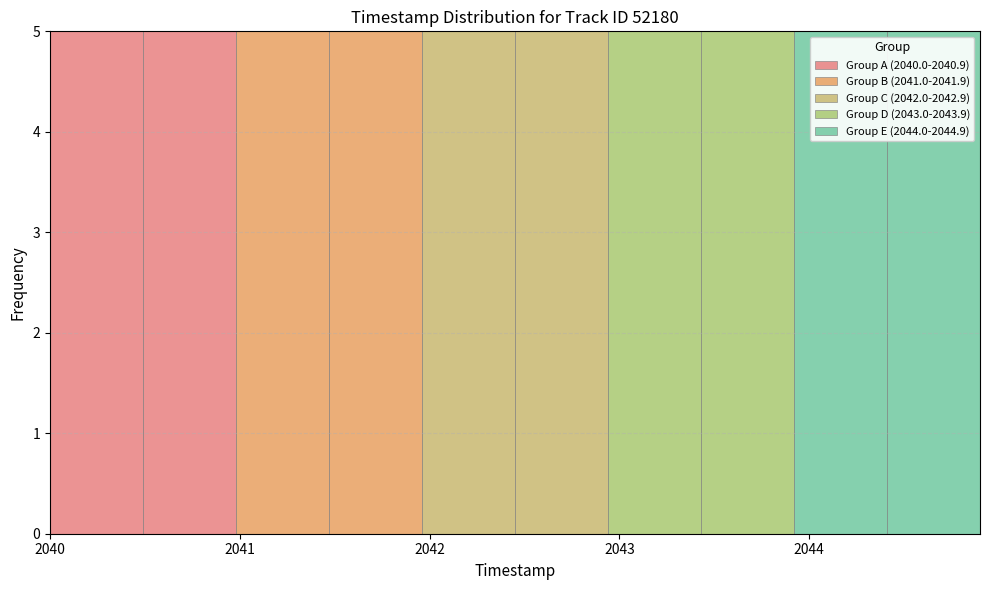

Reading left to right, list every stacked bar in this chart as the range it spans on the x-axis followed by its total height. Neither the bar edges nor the heights are printed on the chart, so give them approximately, as read against the axes.

2040.00 to 2040.49: 5
2040.49 to 2040.98: 5
2040.98 to 2041.47: 5
2041.47 to 2041.96: 5
2041.96 to 2042.45: 5
2042.45 to 2042.94: 5
2042.94 to 2043.43: 5
2043.43 to 2043.92: 5
2043.92 to 2044.41: 5
2044.41 to 2044.90: 5